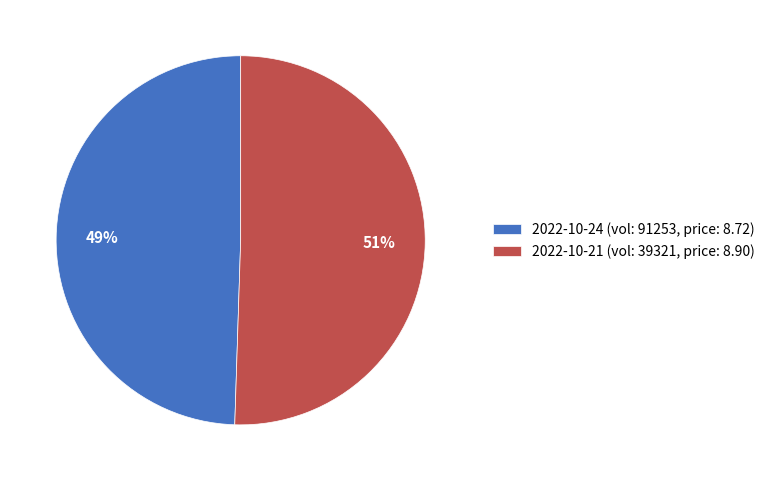

What percentage is the 2022-10-24 (vol: 91253, price: 8.72) slice, to the nearest percent?

49%